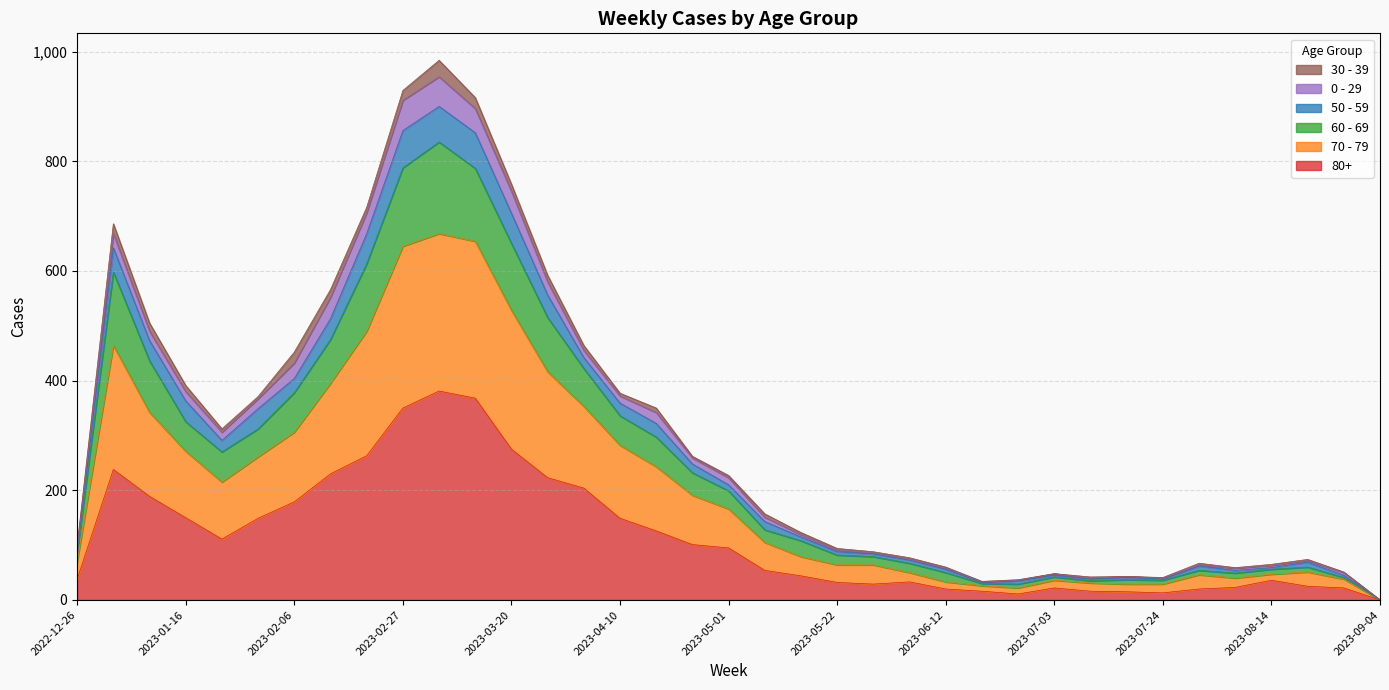

Between 2023-05-22 and 2023-05-08, which is larger?

2023-05-08